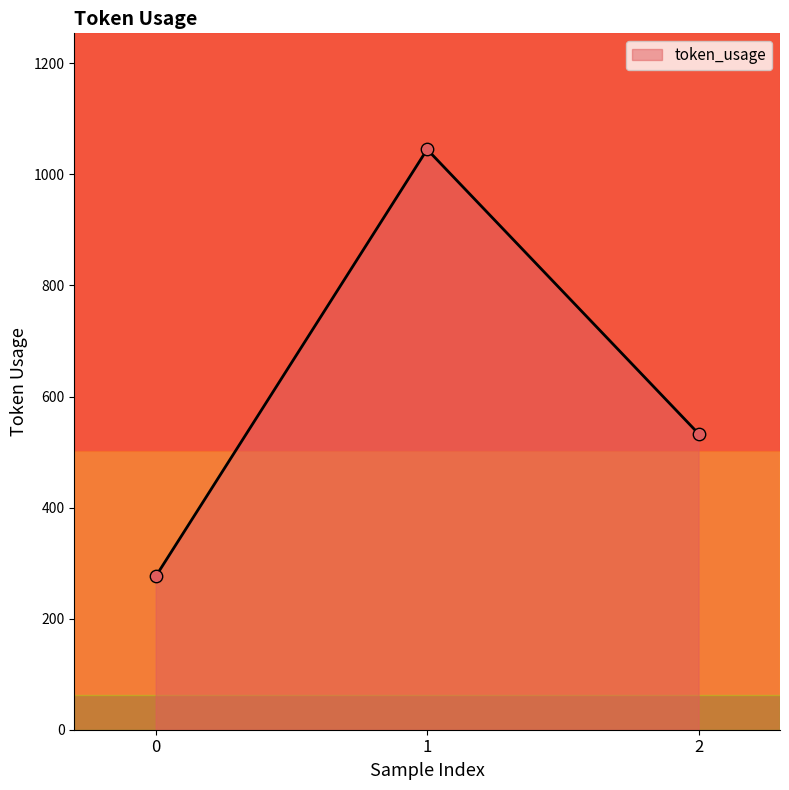

Which has a higher value, 0 or 2?

2